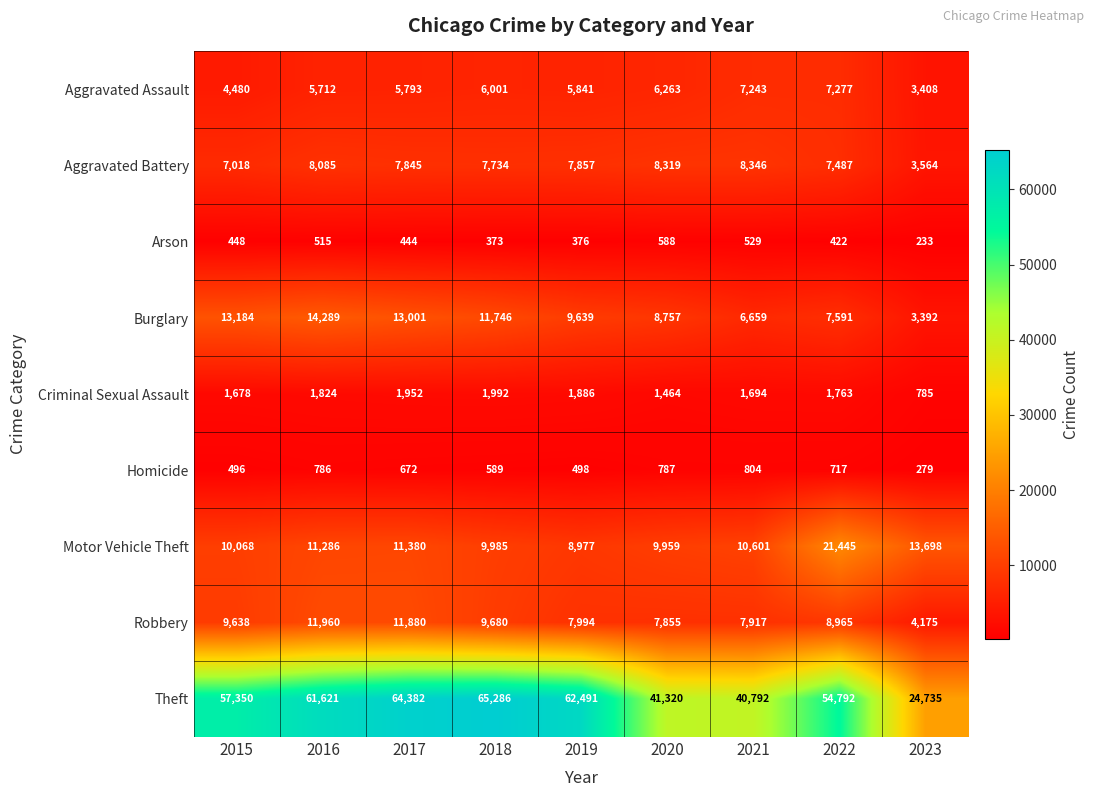

At which category does the chart reach its peak across all series?

2018